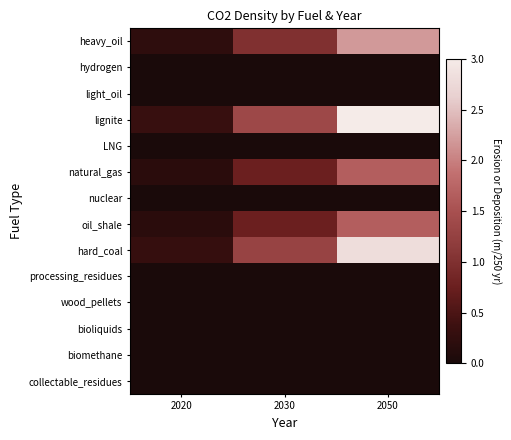

At how many categories does at least one series exceed 0?

3